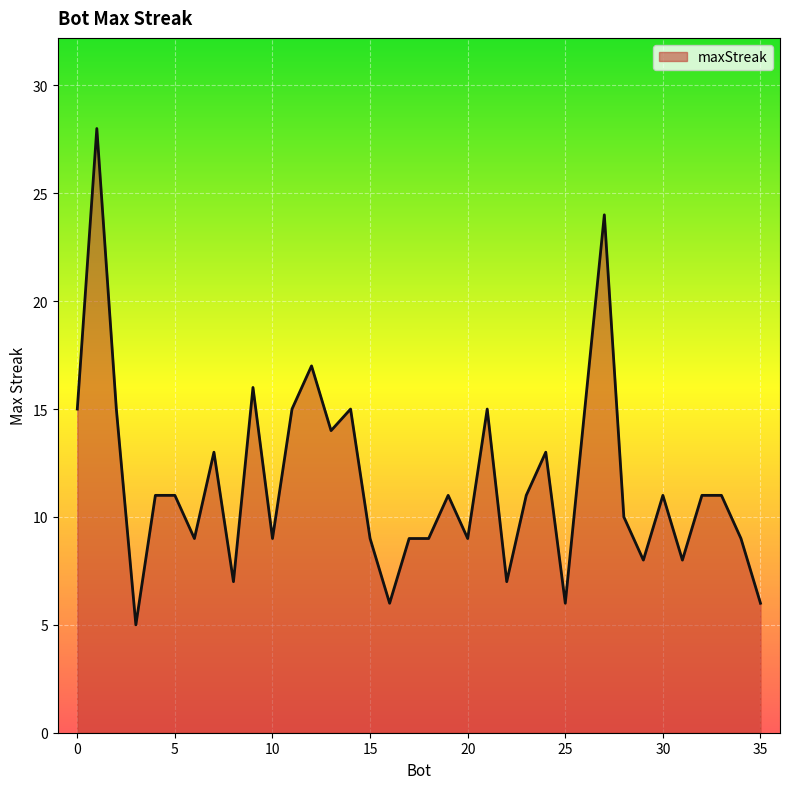

What is the minimum value shown in the chart?

5